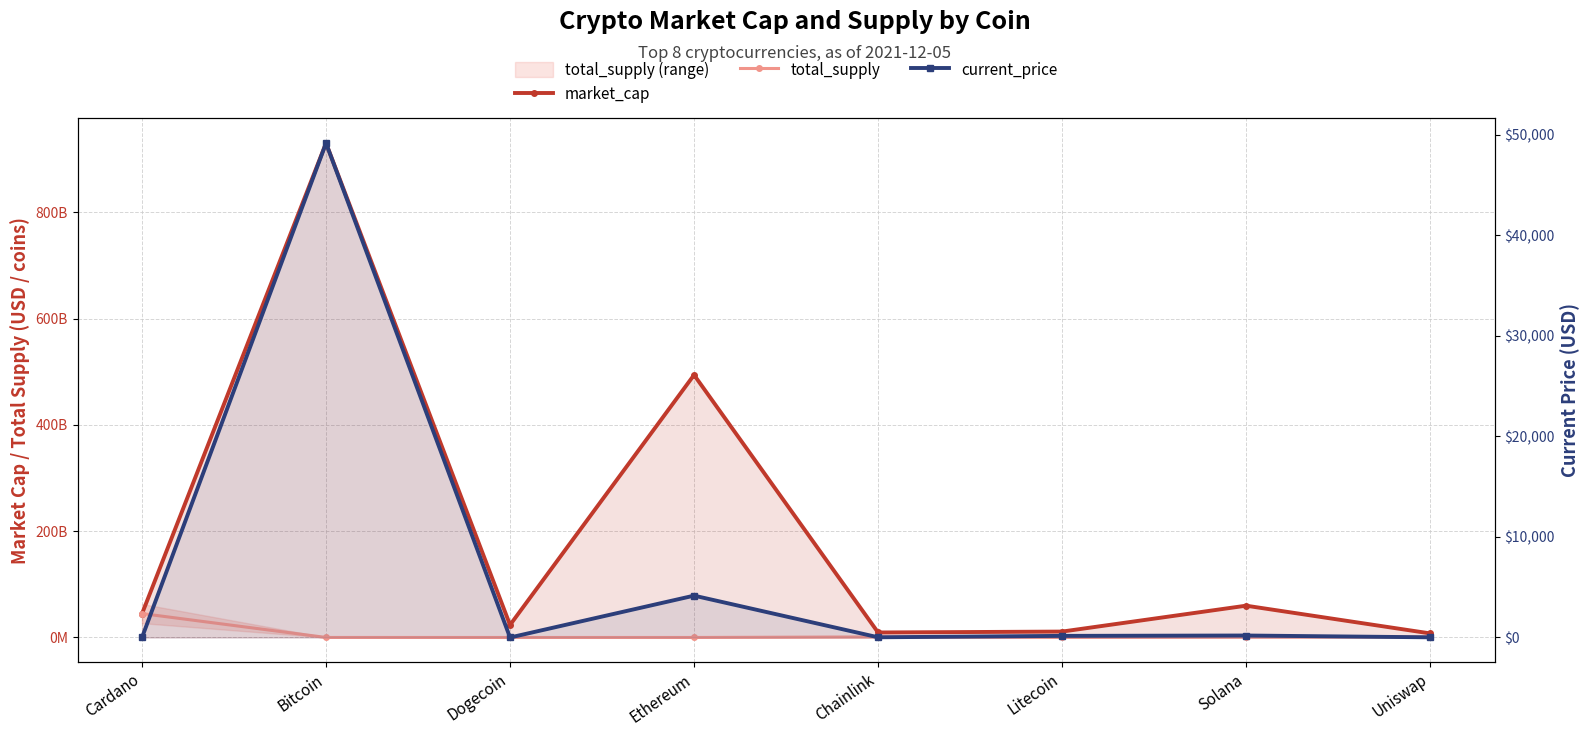

What is the total value across all series at Dogecoin?

23585561927.2